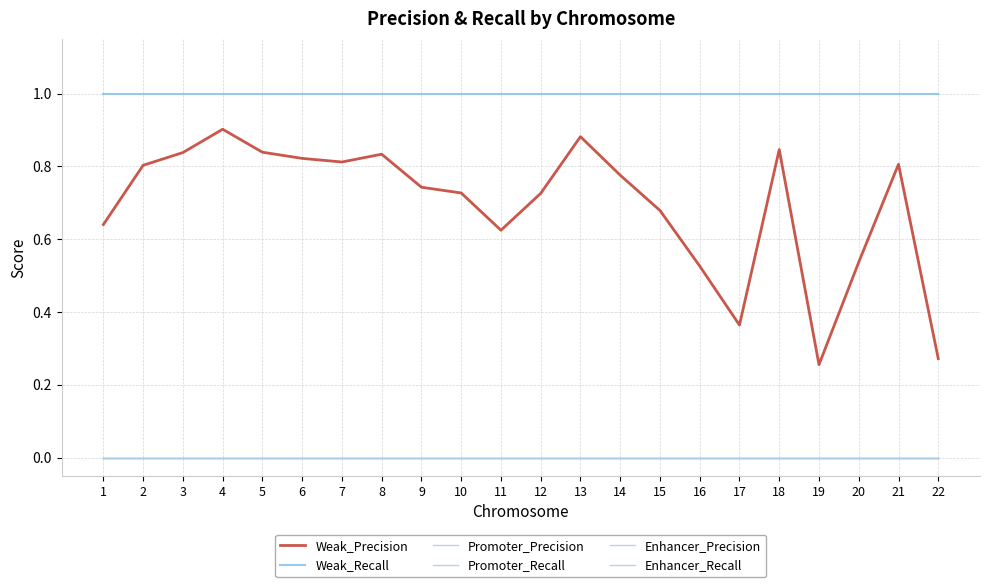

The Promoter_Recall series shows 0.0 at 19. True or false?

True